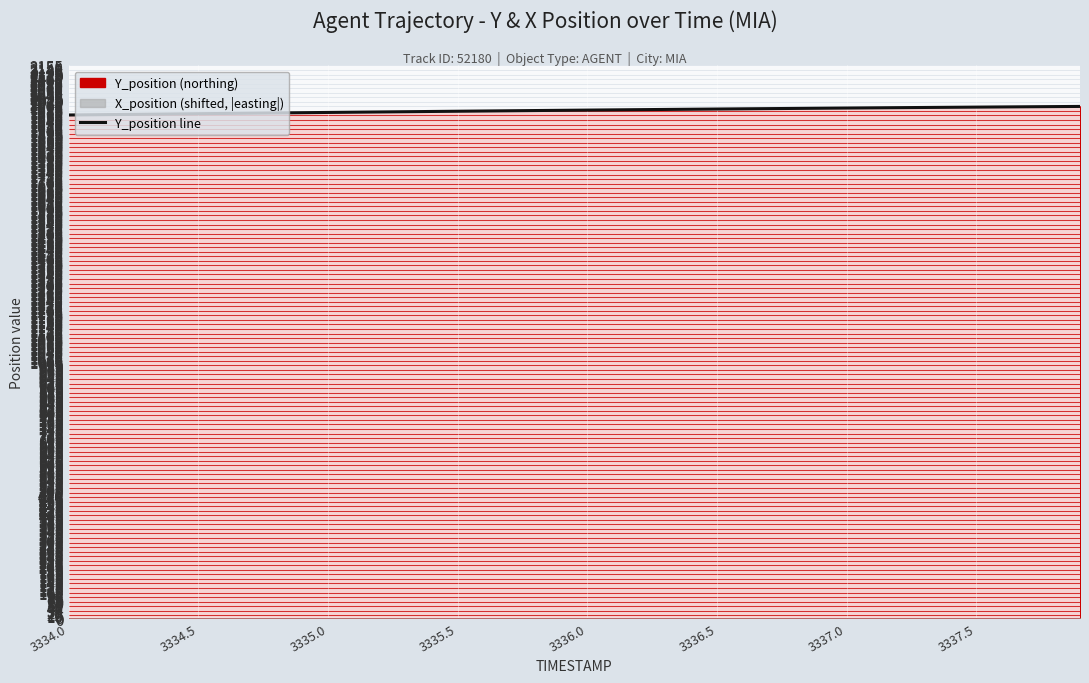

What is the value of the 31st point from the left?

1989.1